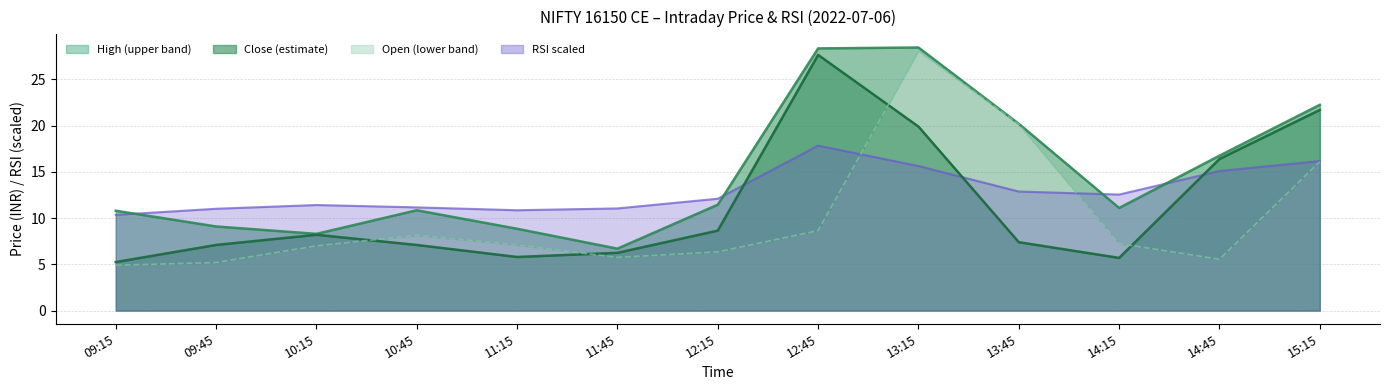

What is the spread (max minus min) of values at 13:15?

12.8